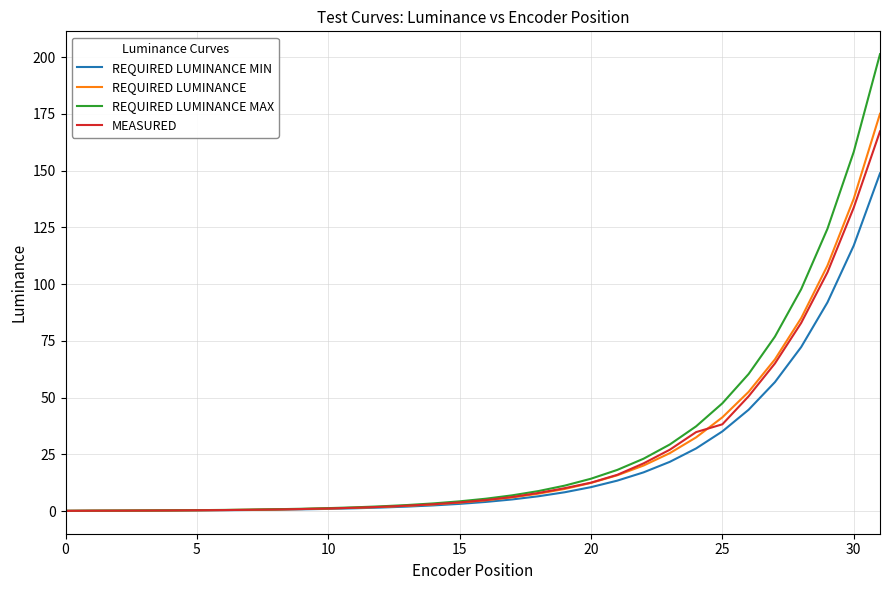

Where is REQUIRED LUMINANCE MAX nearest to the value 100?

28